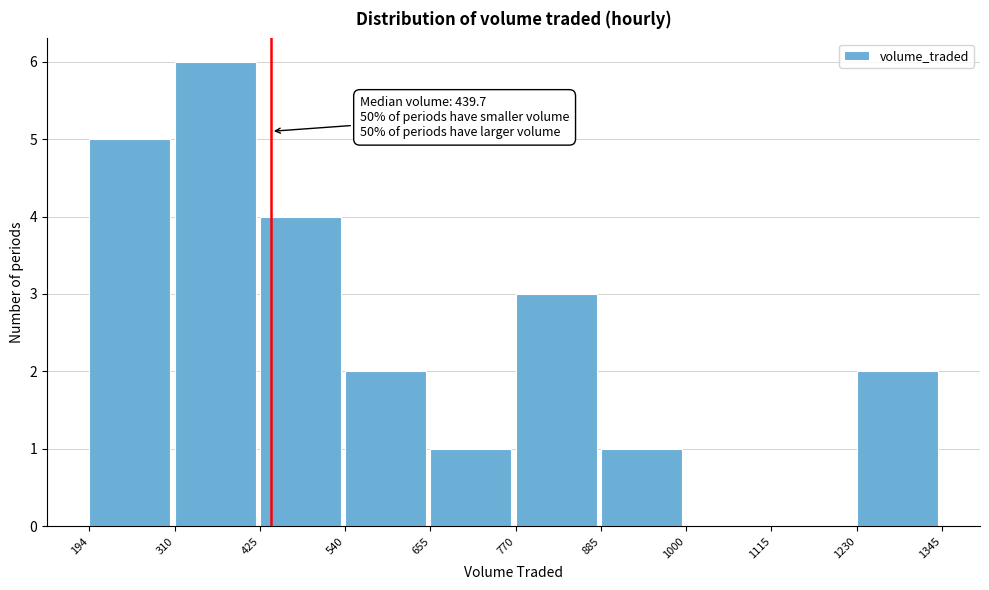

Over which range of the x-axis is the bar tallest?

310 to 425